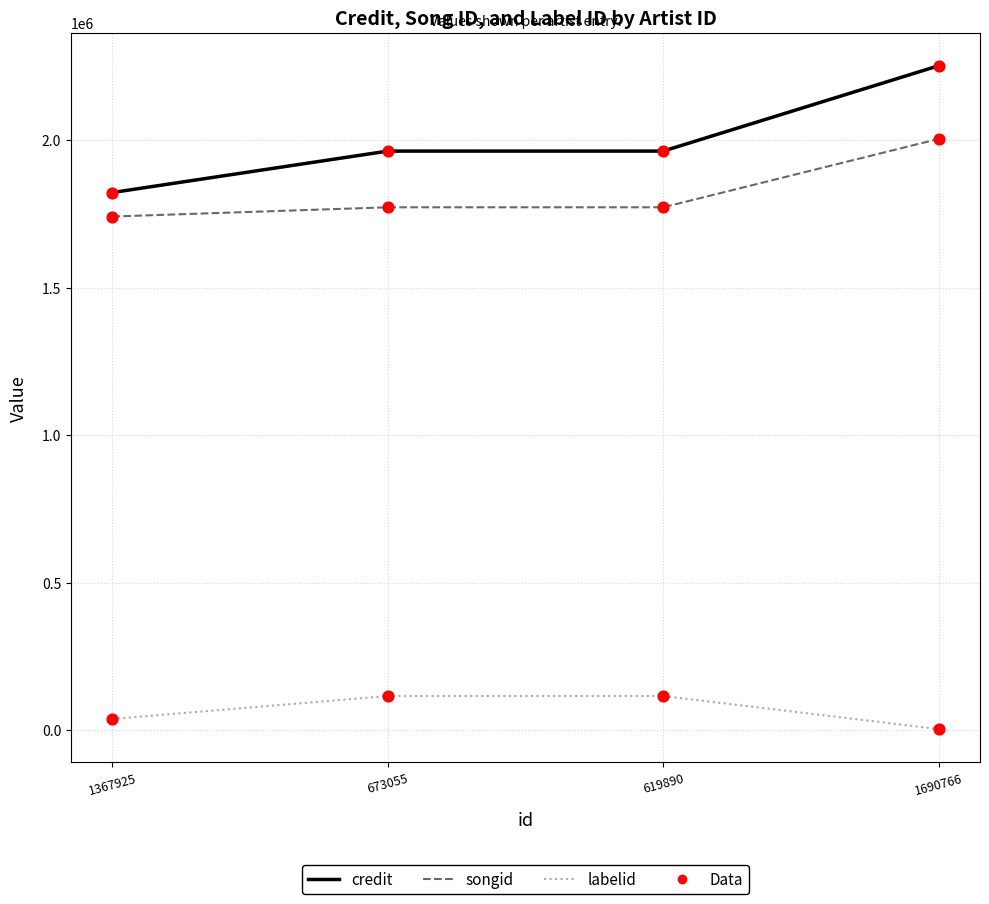

True or false: songid and credit intersect in this chart.

False